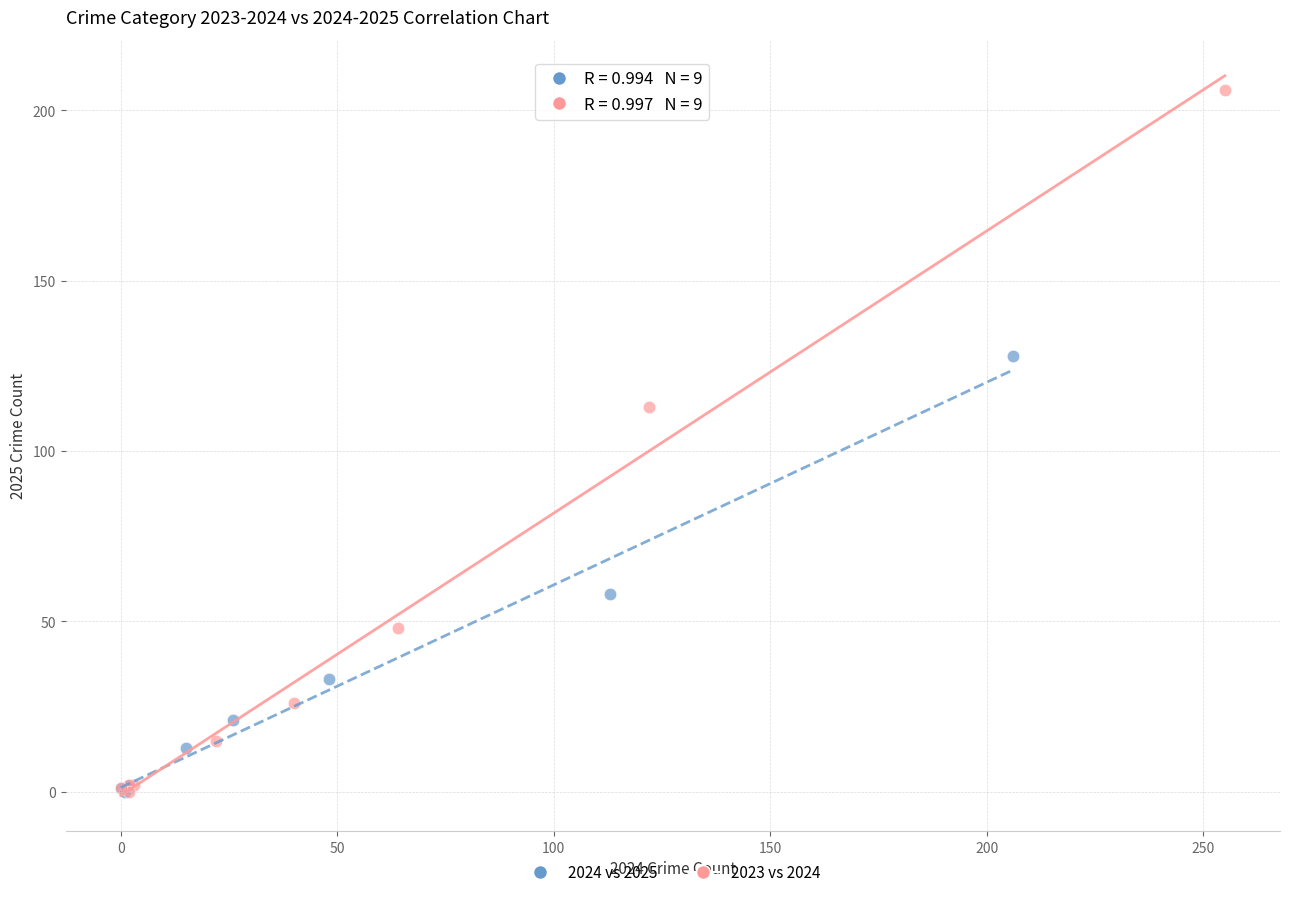

Which series reaches the maximum Y coordinate?

2023 vs 2024